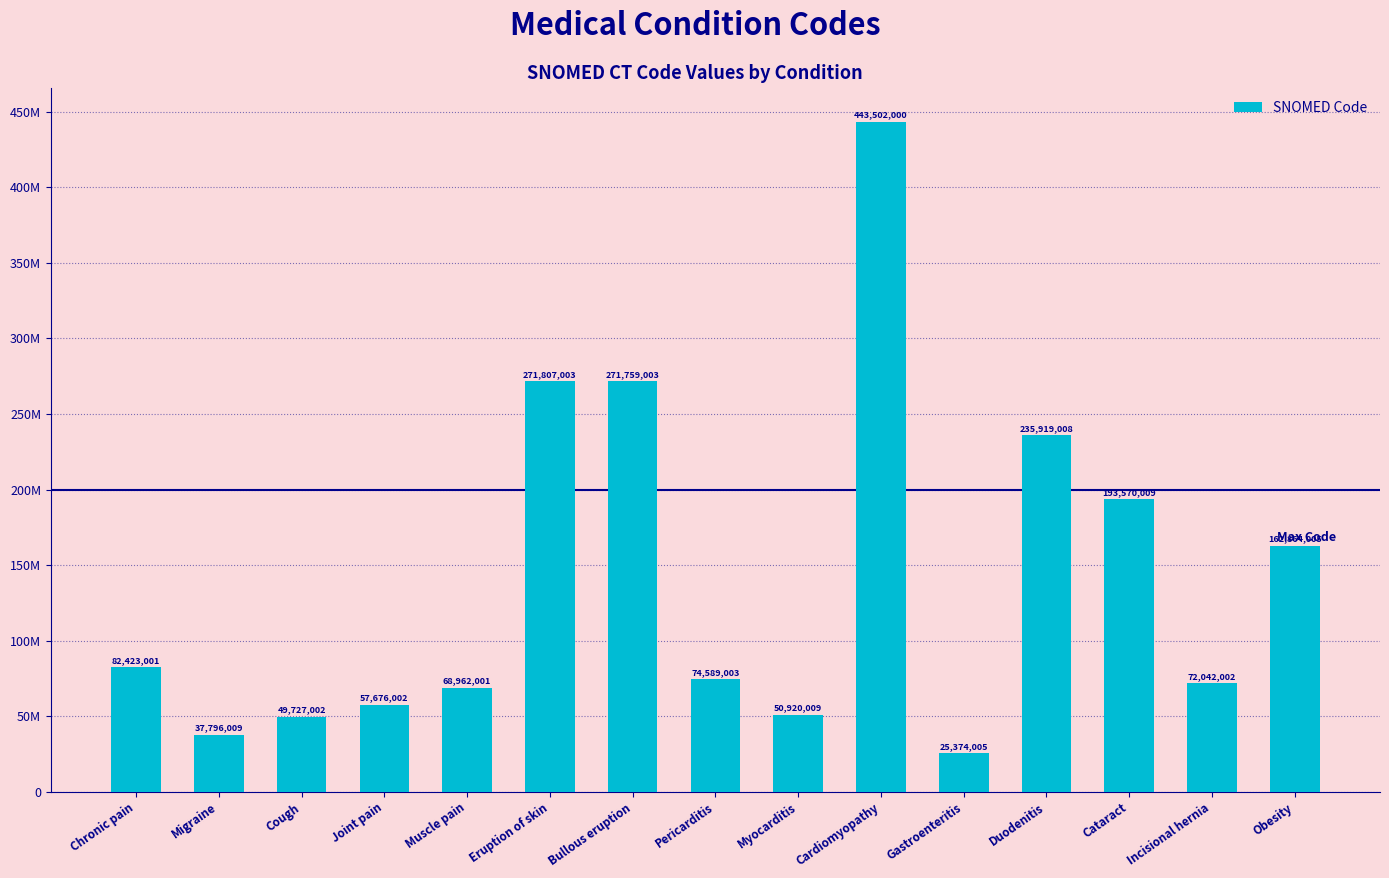

Where does the data first go above 74589003?

Chronic pain